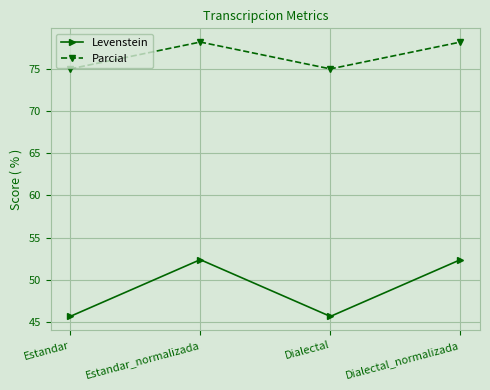

List the series in order of their peak value, lowest first.

Levenstein, Parcial